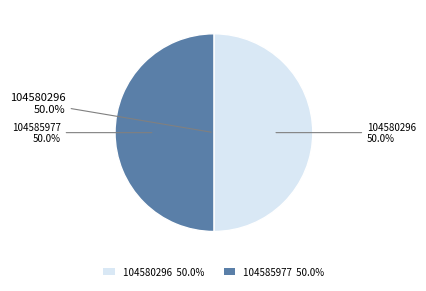

How many slices are in this pie chart?

2